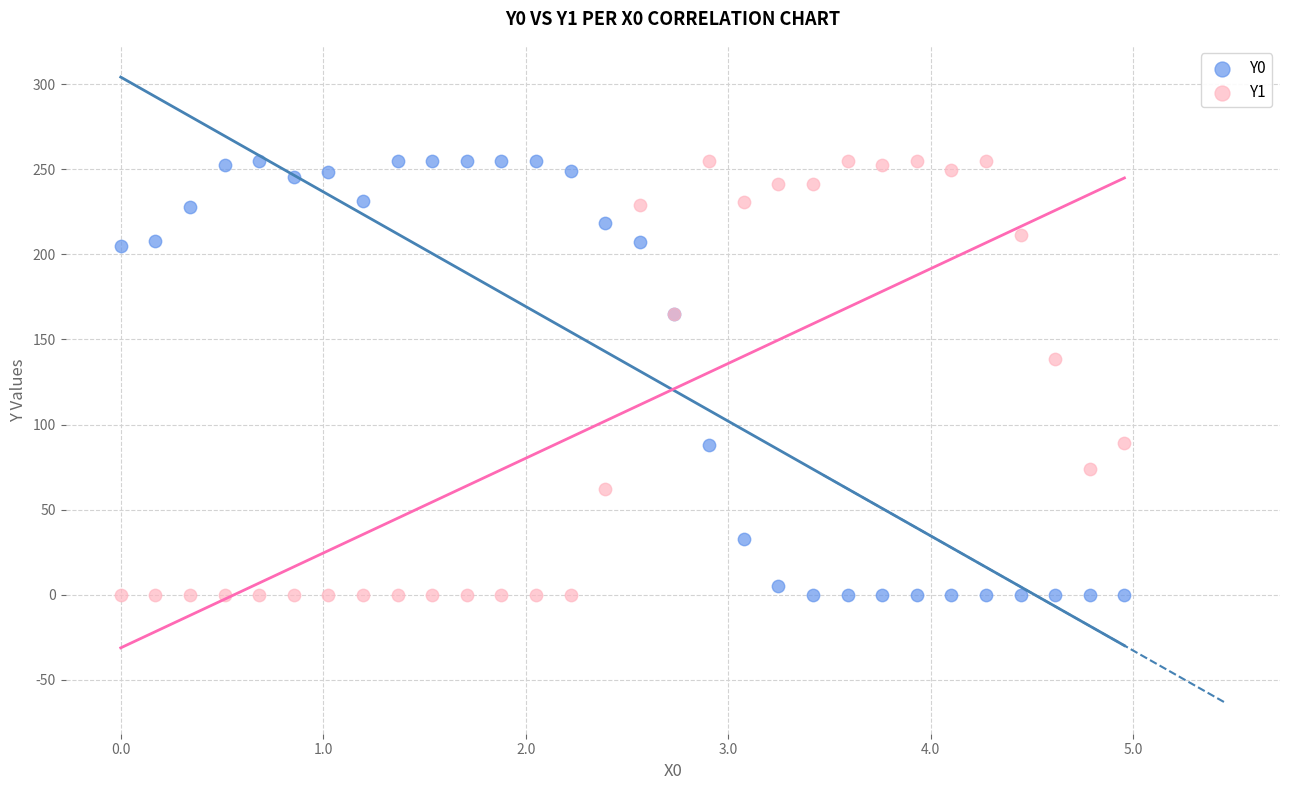

What is the X range (max minus min) for the scatter plot?

5.0